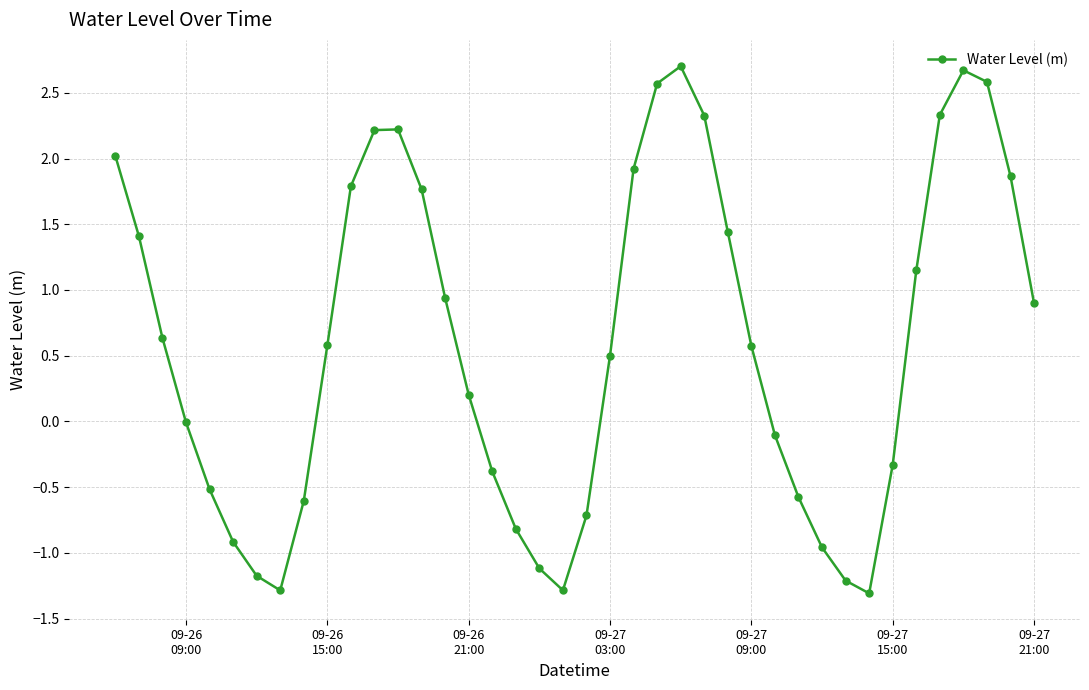

What is the value of the 22nd point from the left?

0.5